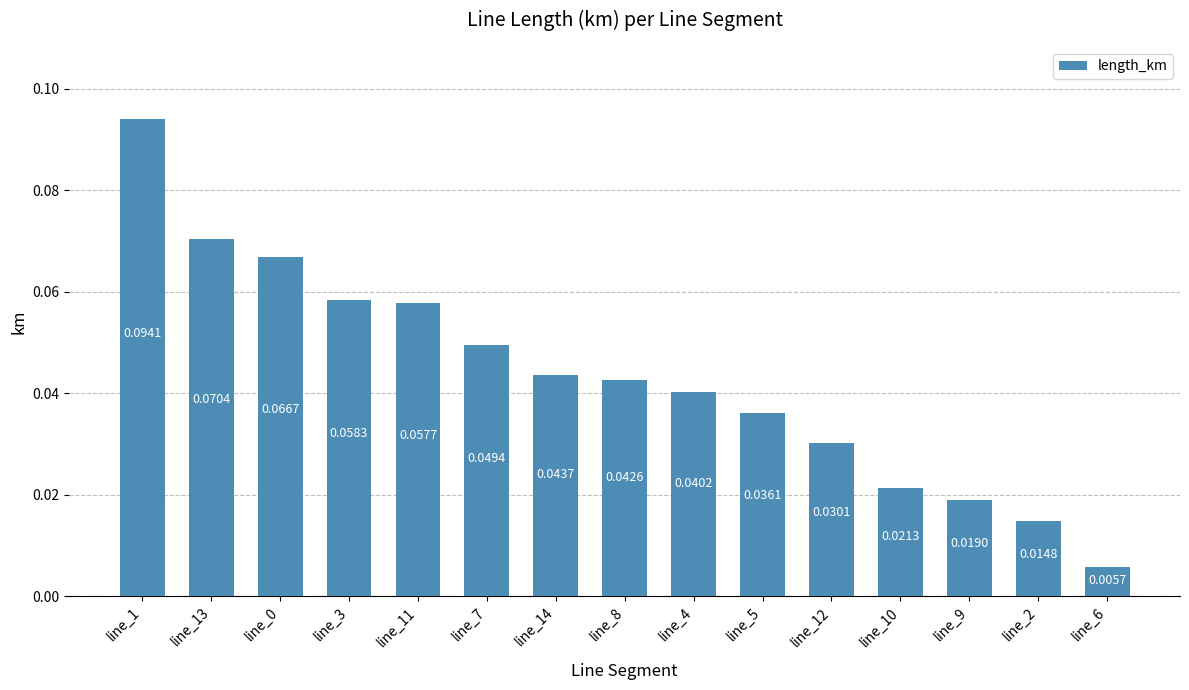

At which label is the value closest to 0?

line_6